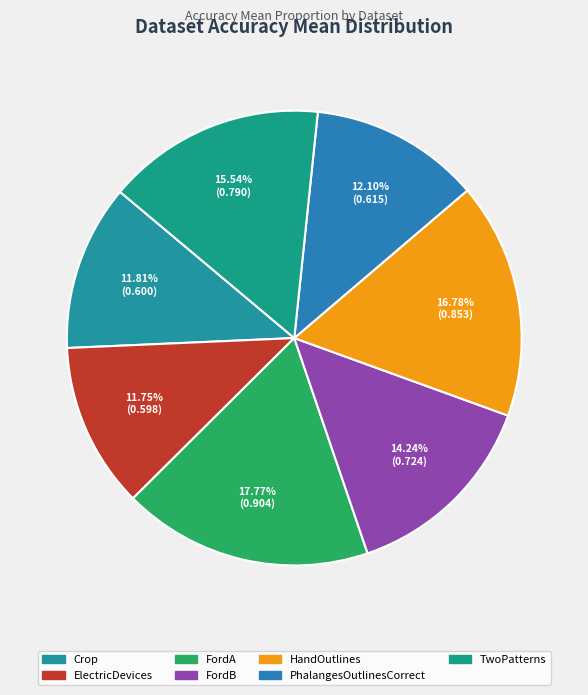

Does FordA represent more than half of the total?

No